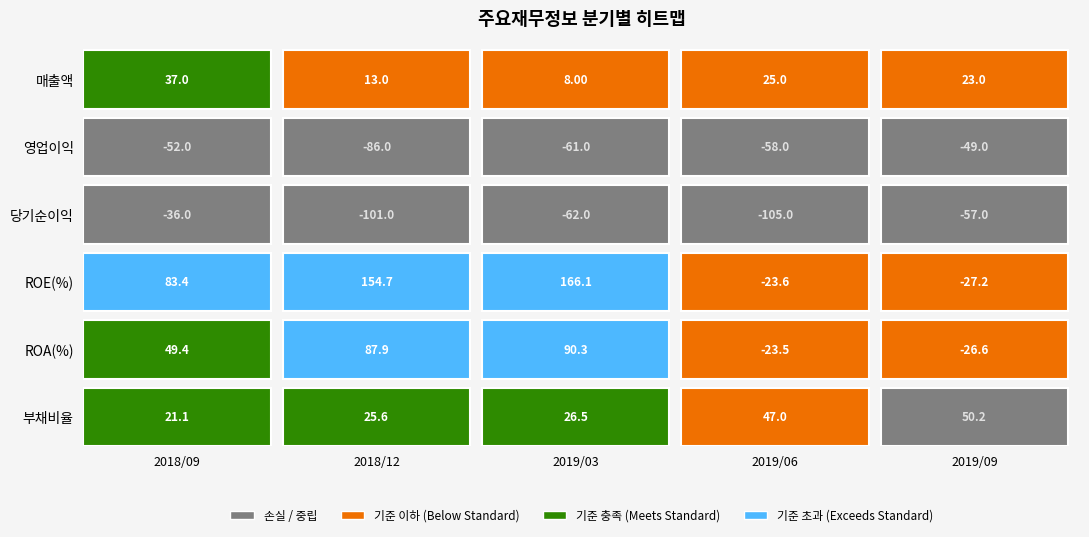

At which category is the sum across all series the highest?

2019/03